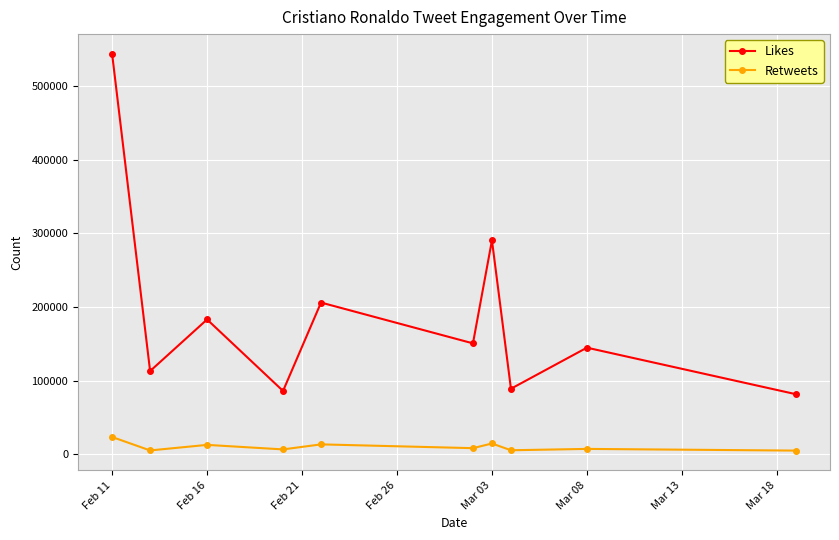

True or false: Retweets and Likes intersect in this chart.

False